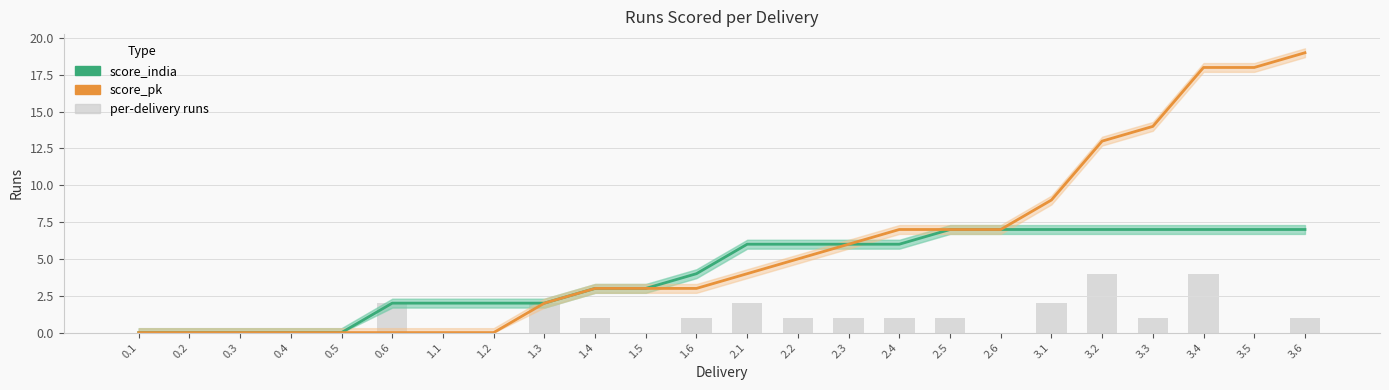

What position from the right is 1.5?

14